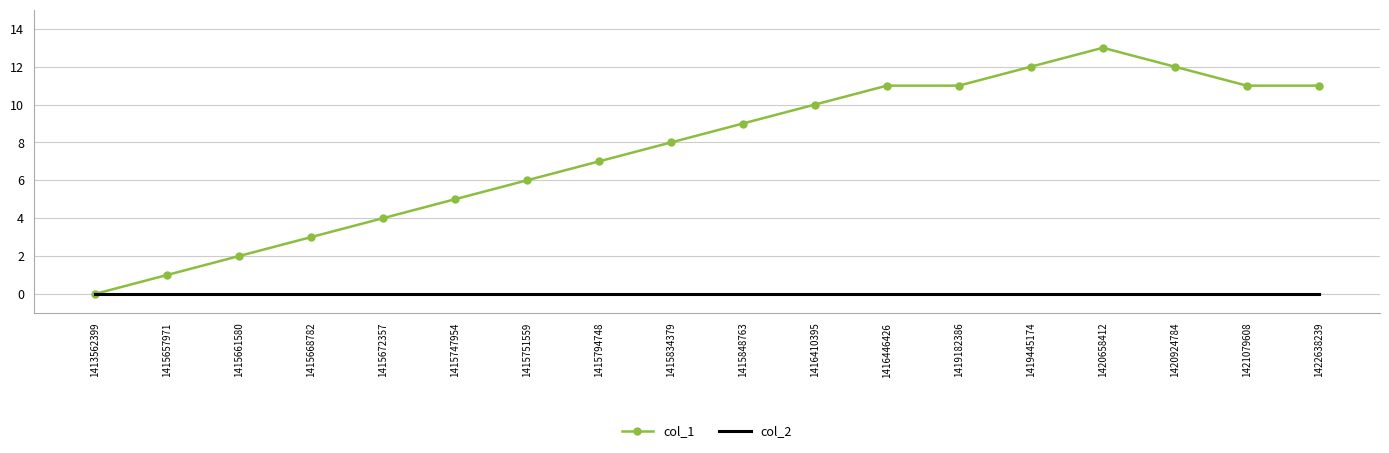

True or false: col_1 has a value of 20 at 1420924784.

False